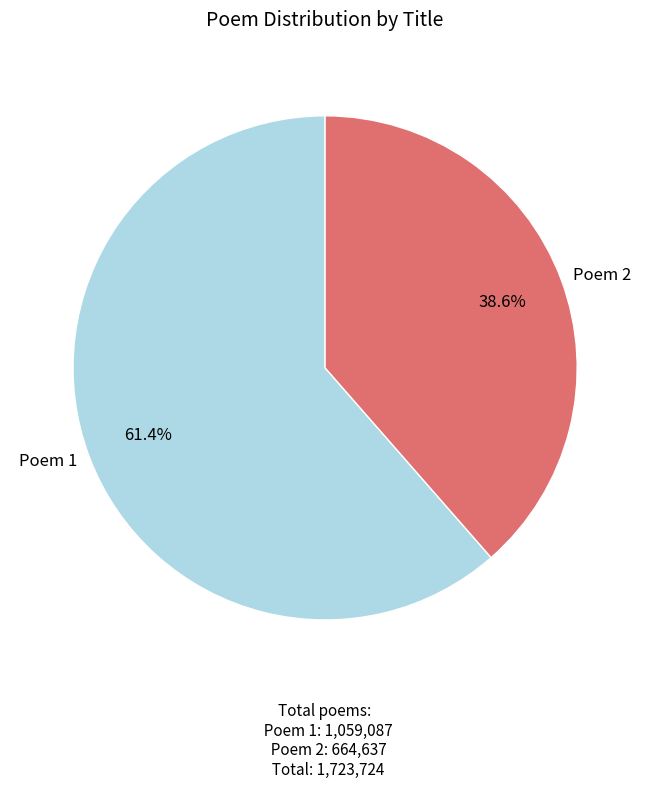

Between Poem 2 and Poem 1, which is larger?

Poem 1